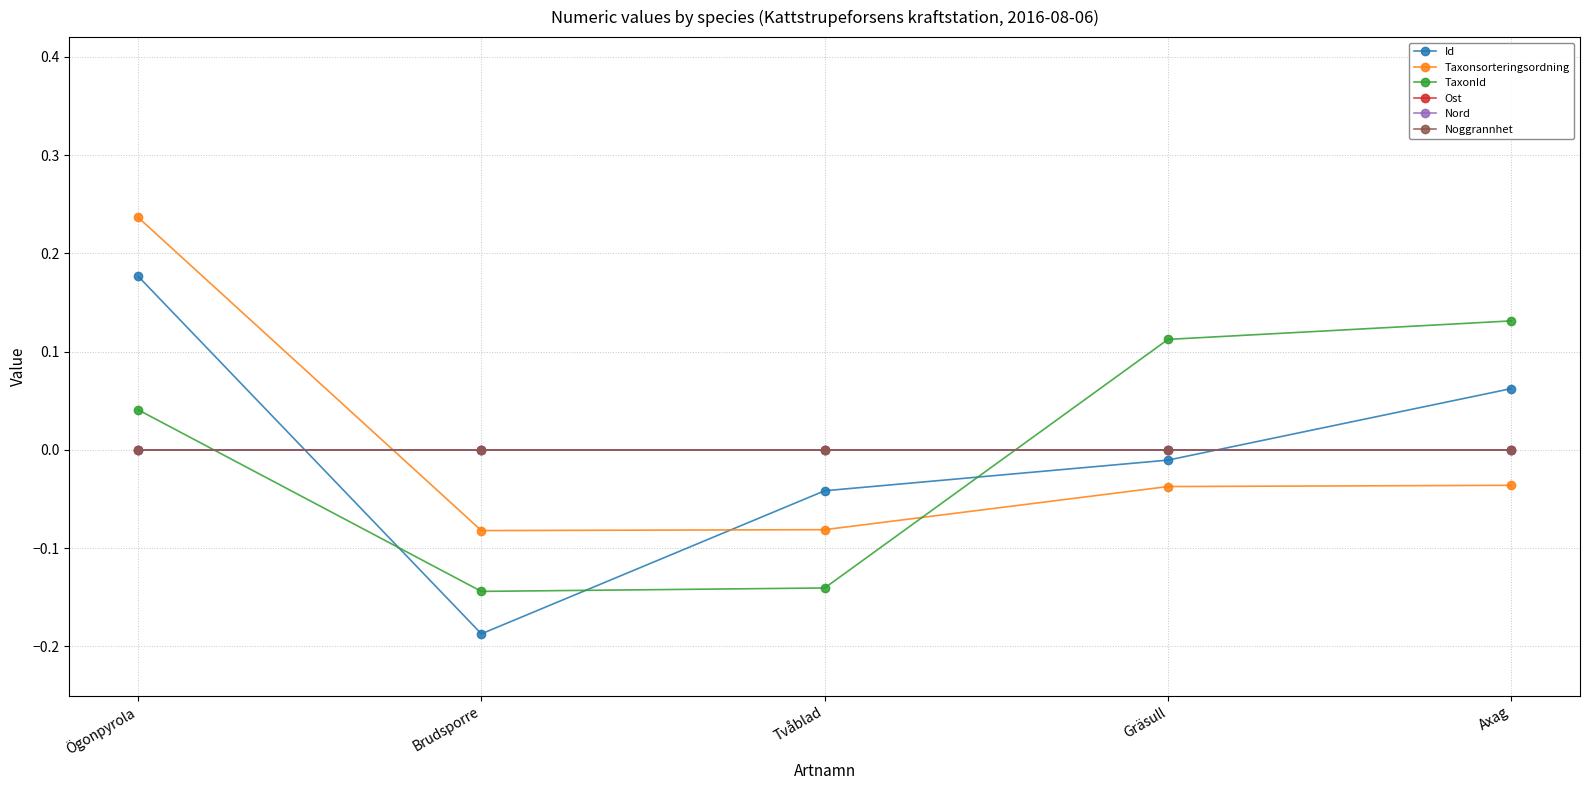

How many intersections are there between TaxonId and Nord?

2